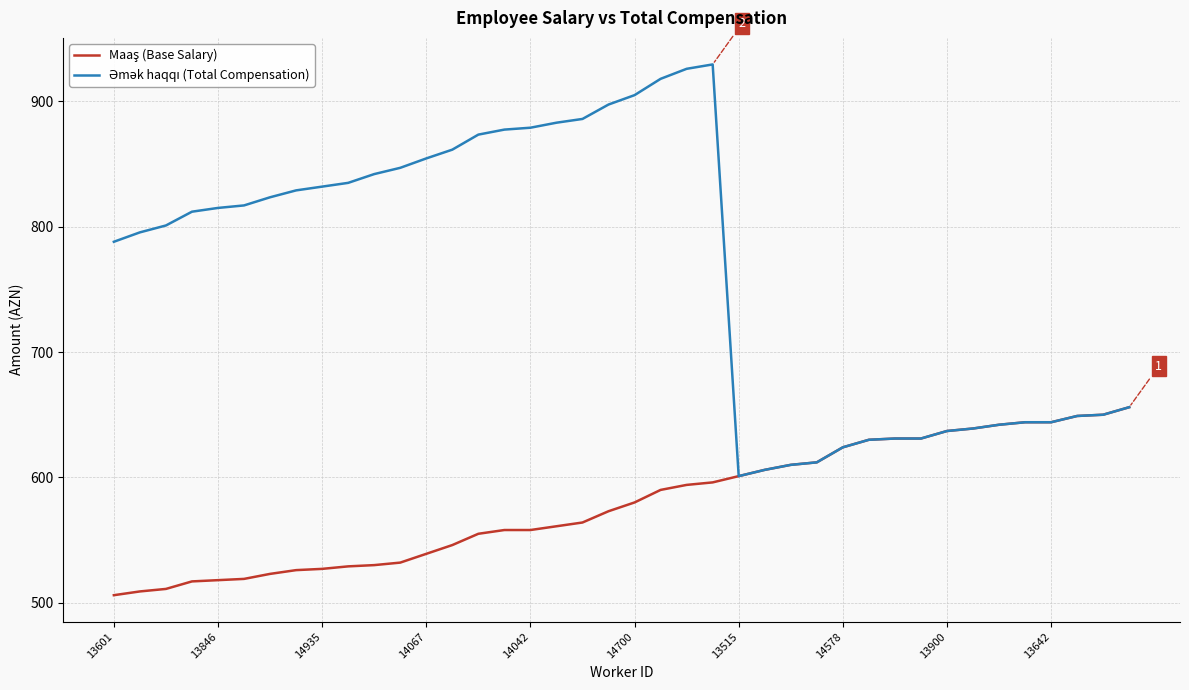

What is the maximum value shown in the chart?

929.5